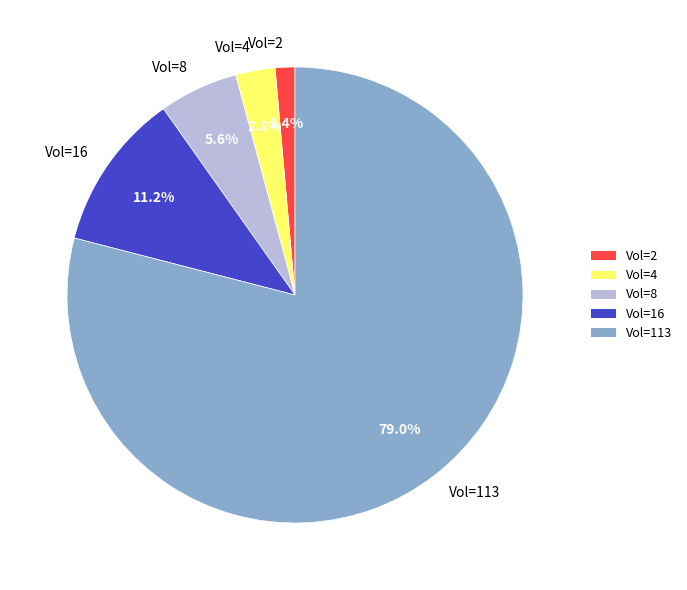

What percentage is the Vol=4 slice, to the nearest percent?

3%